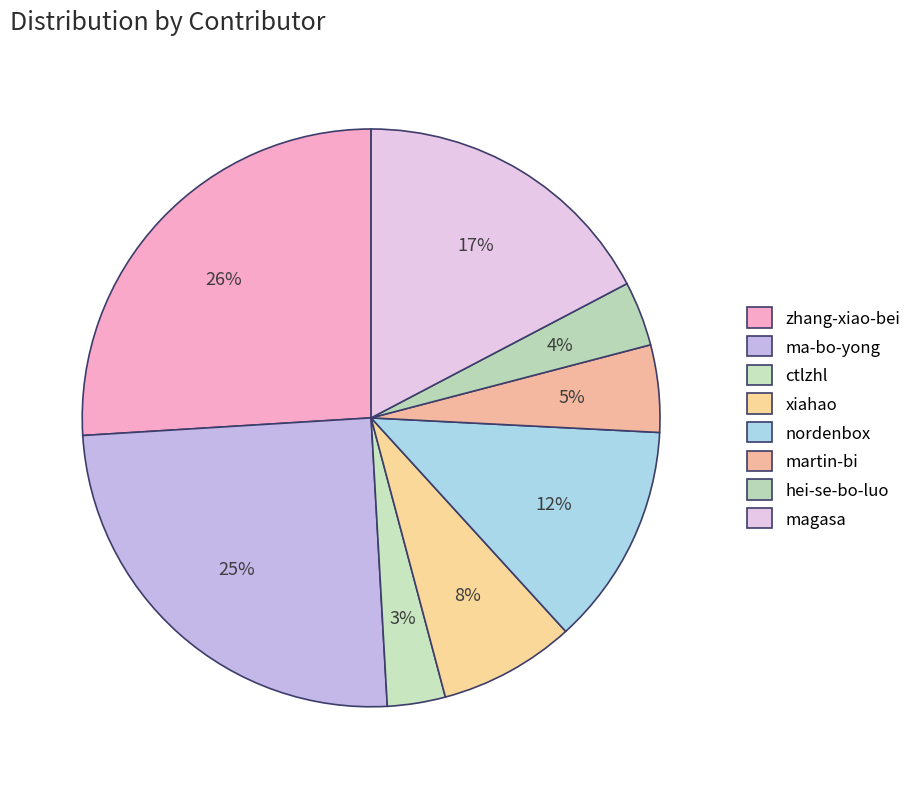

Do xiahao and nordenbox together represent more than half of the pie?

No